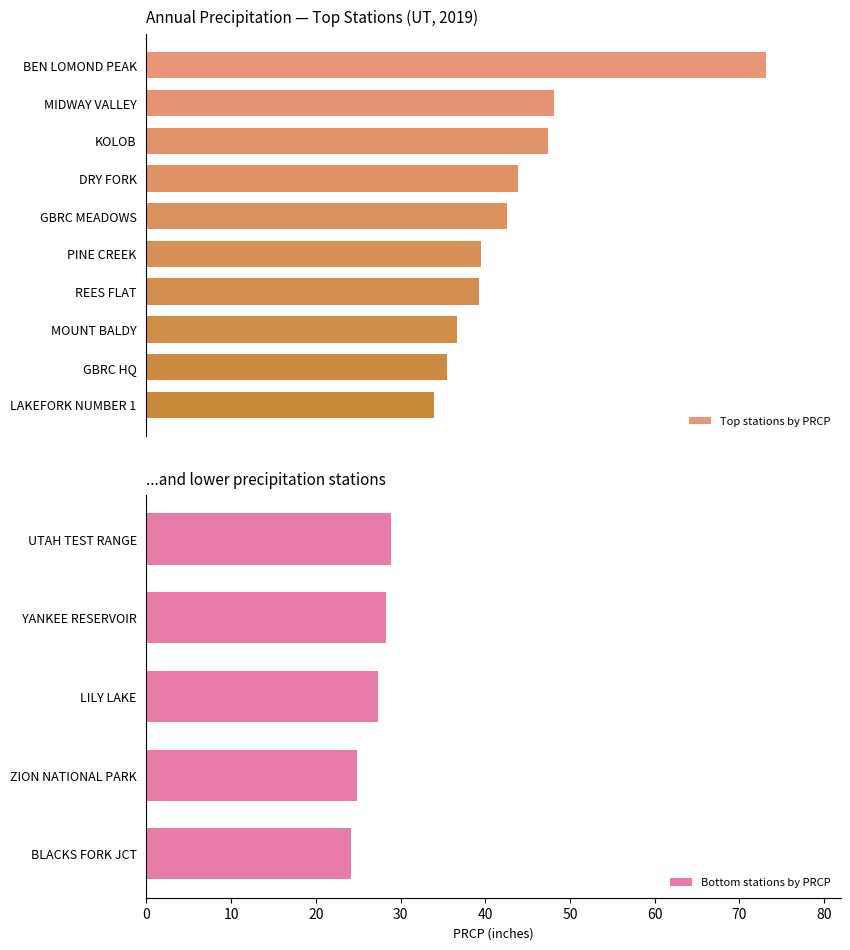

The Bottom stations by PRCP series shows 24.9 at ZION NATIONAL PARK. True or false?

True